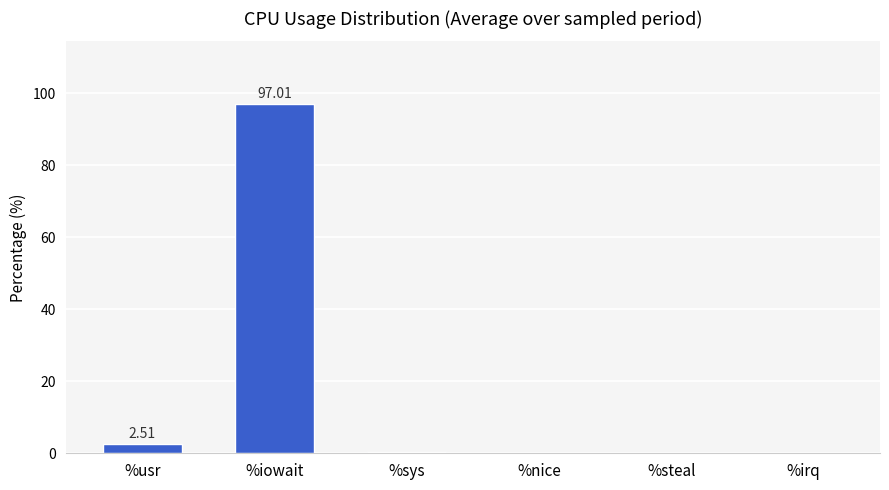

True or false: the data shows 2.5 at %usr.

True